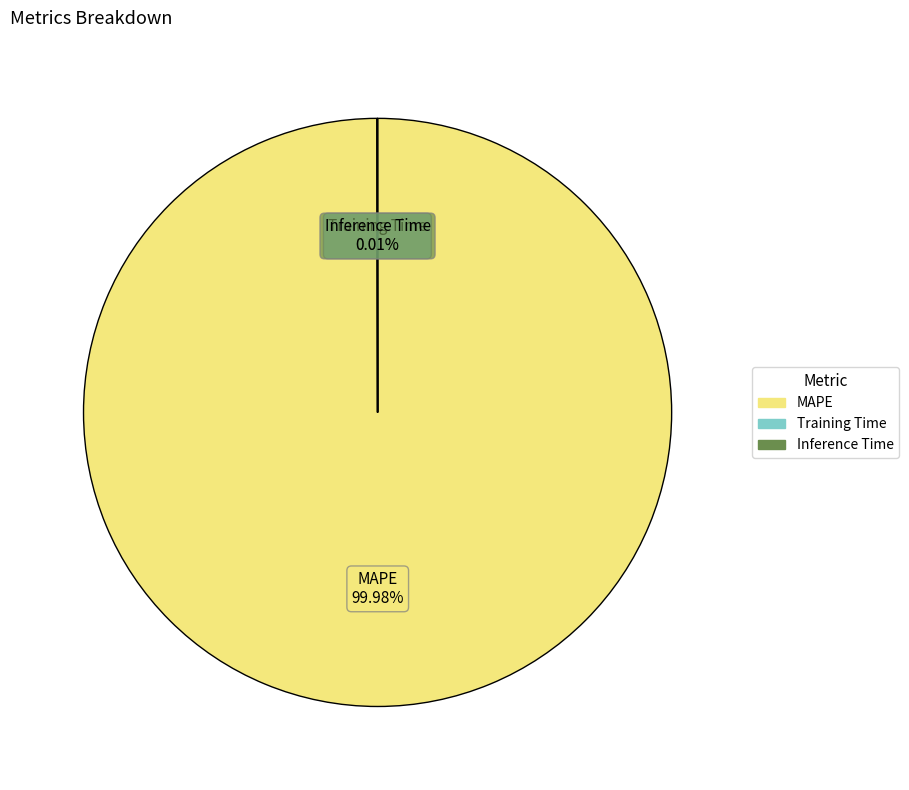

Is there any slice that represents more than half of the pie?

Yes